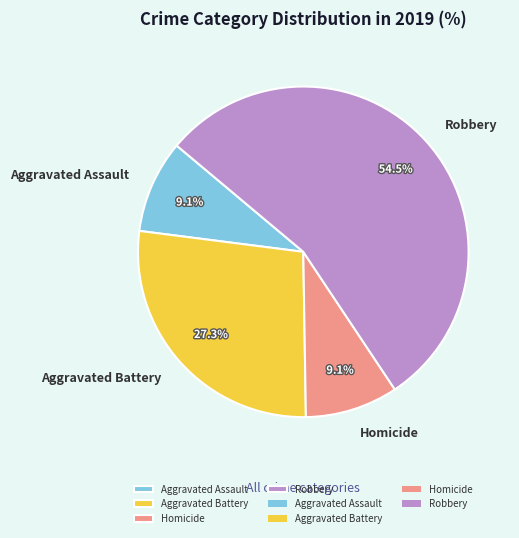

How much of the chart is everything except Robbery?

45.5%